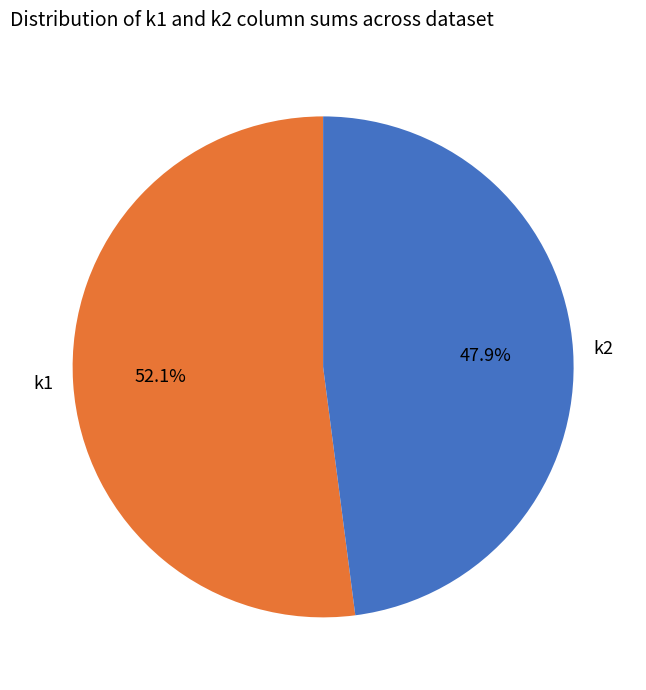

Rank the categories by value from highest to lowest.

k1, k2